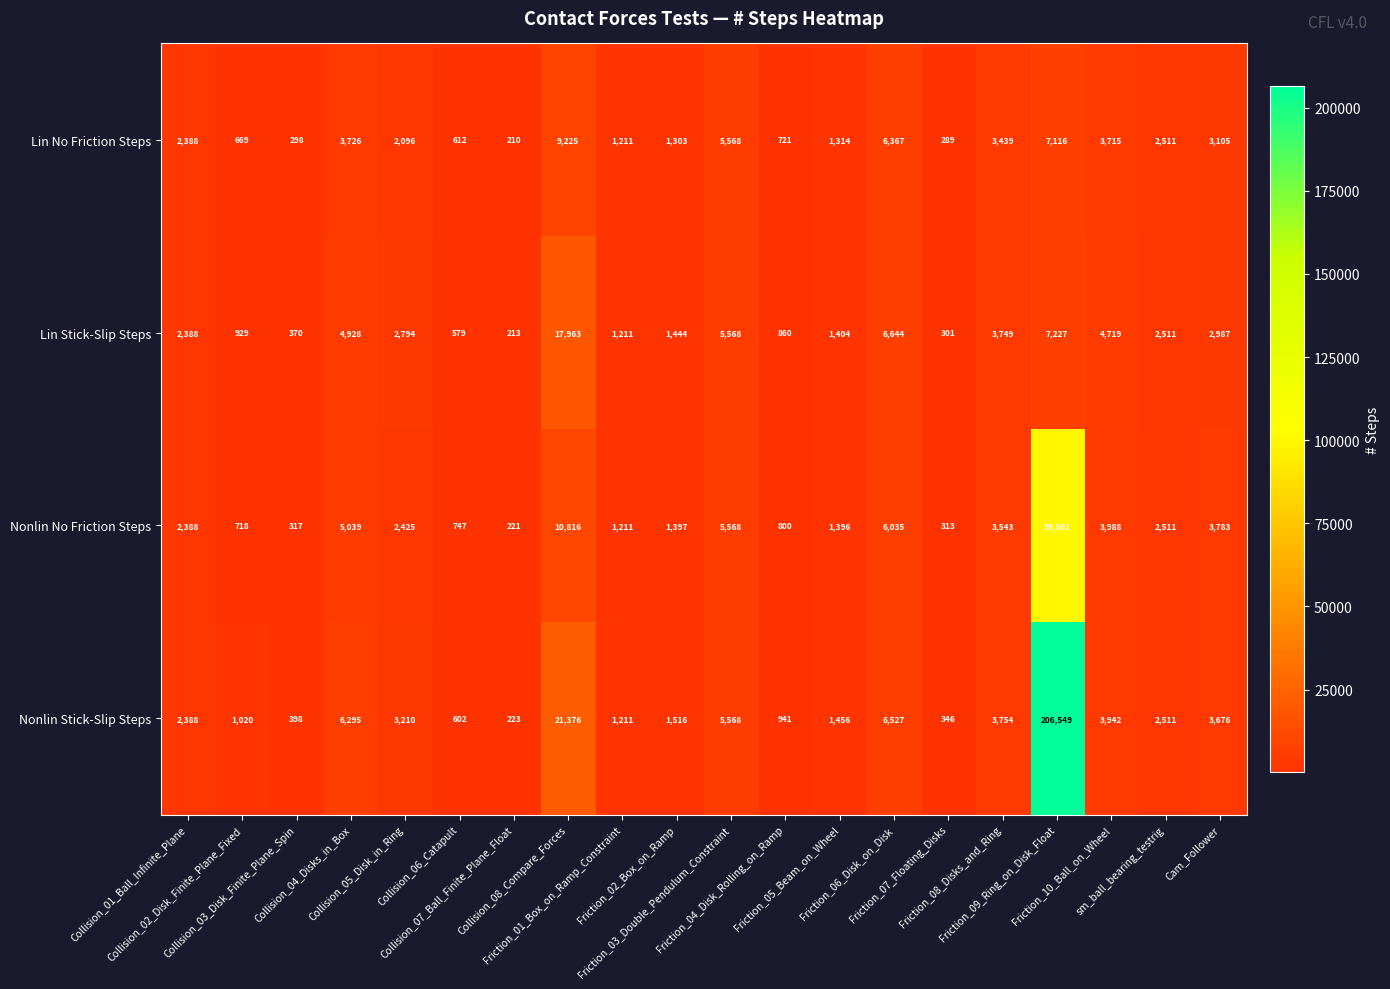

Which series has the largest range (max minus min)?

Nonlin Stick-Slip Steps